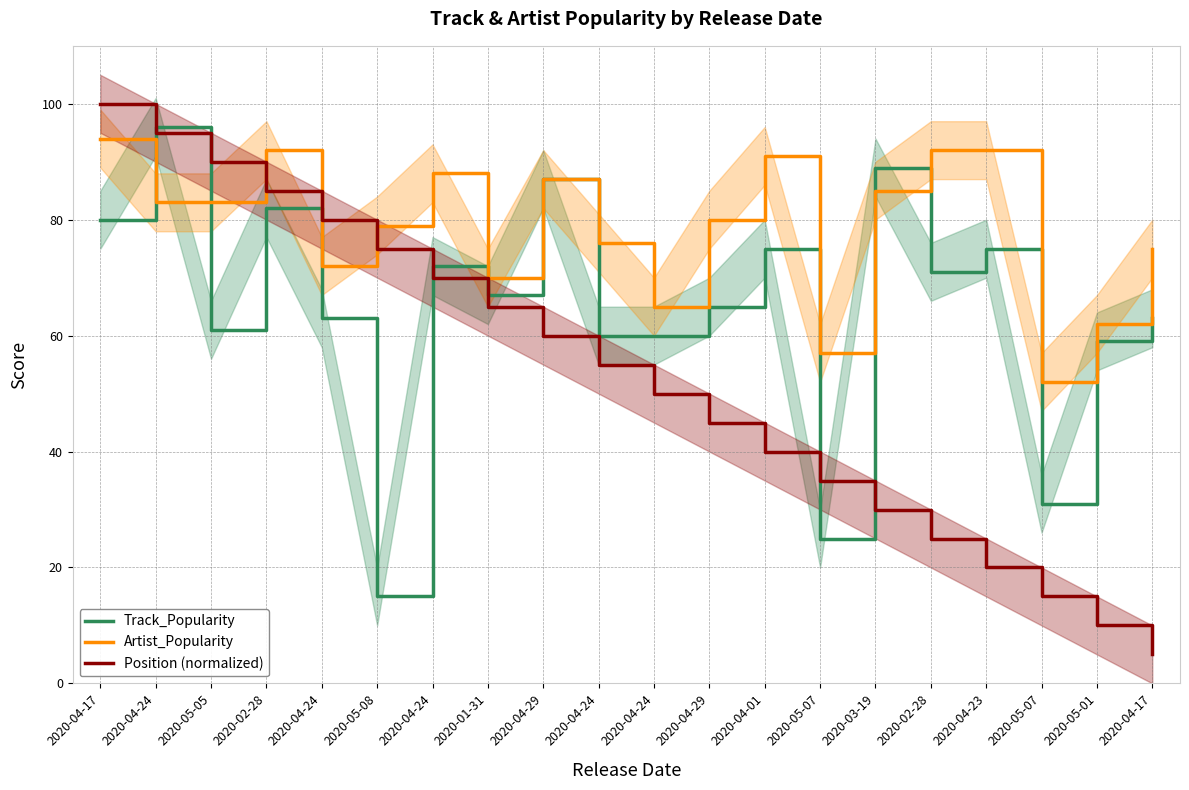

Is it true that Artist_Popularity equals 83 at 2020-04-24?

True